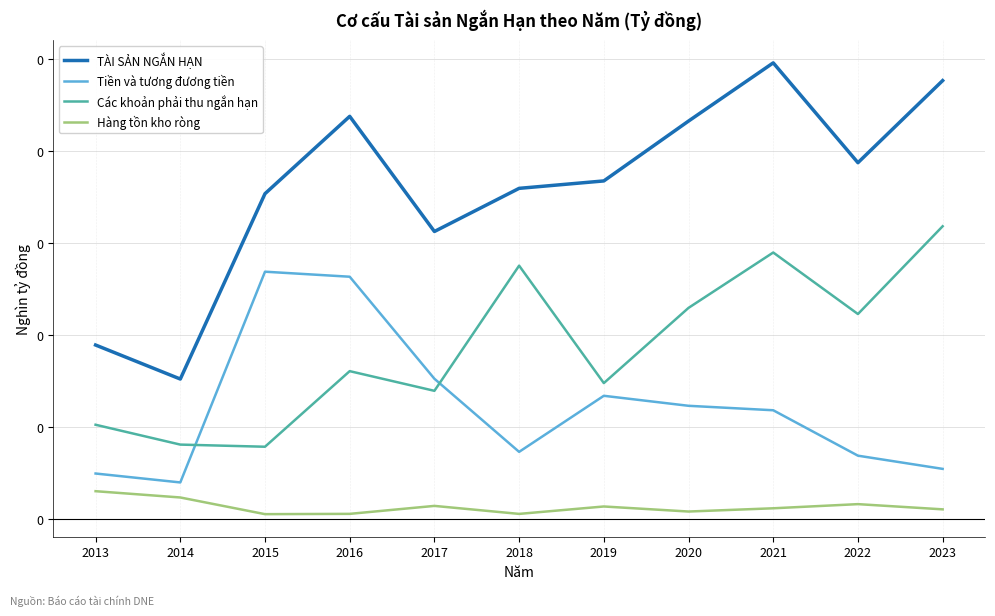

List the labels in order of Tiền và tương đương tiền value, smallest first.

2014, 2013, 2023, 2022, 2018, 2021, 2020, 2019, 2017, 2016, 2015